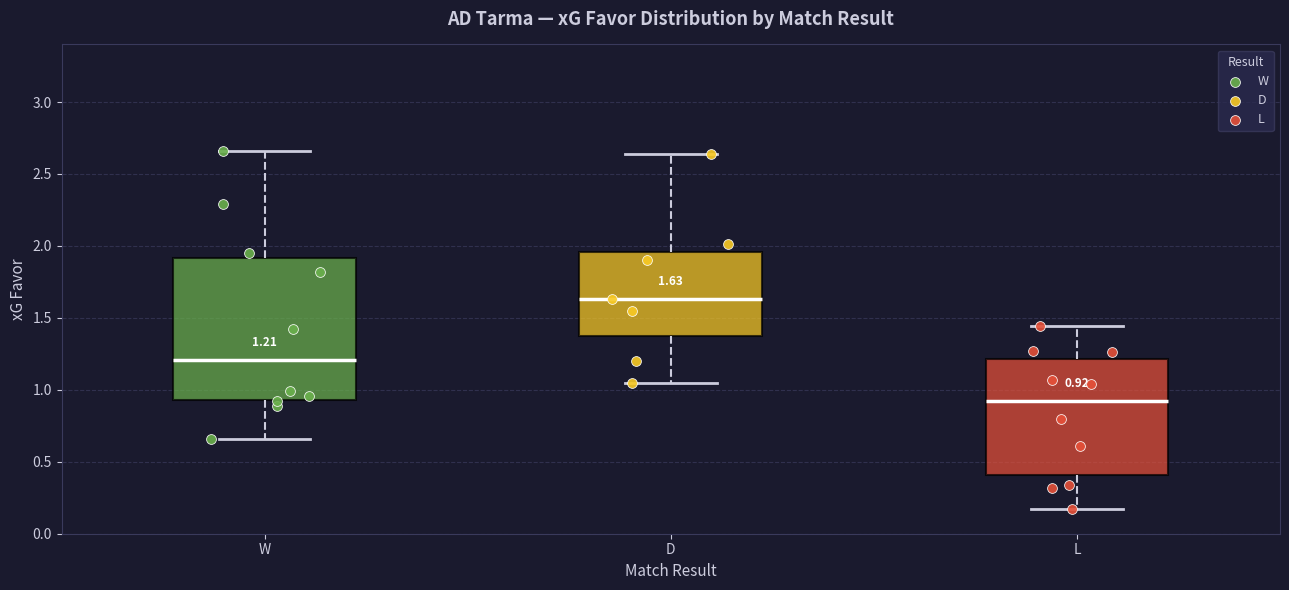

Which box is the tallest, from its lower edge to its upper edge?

W